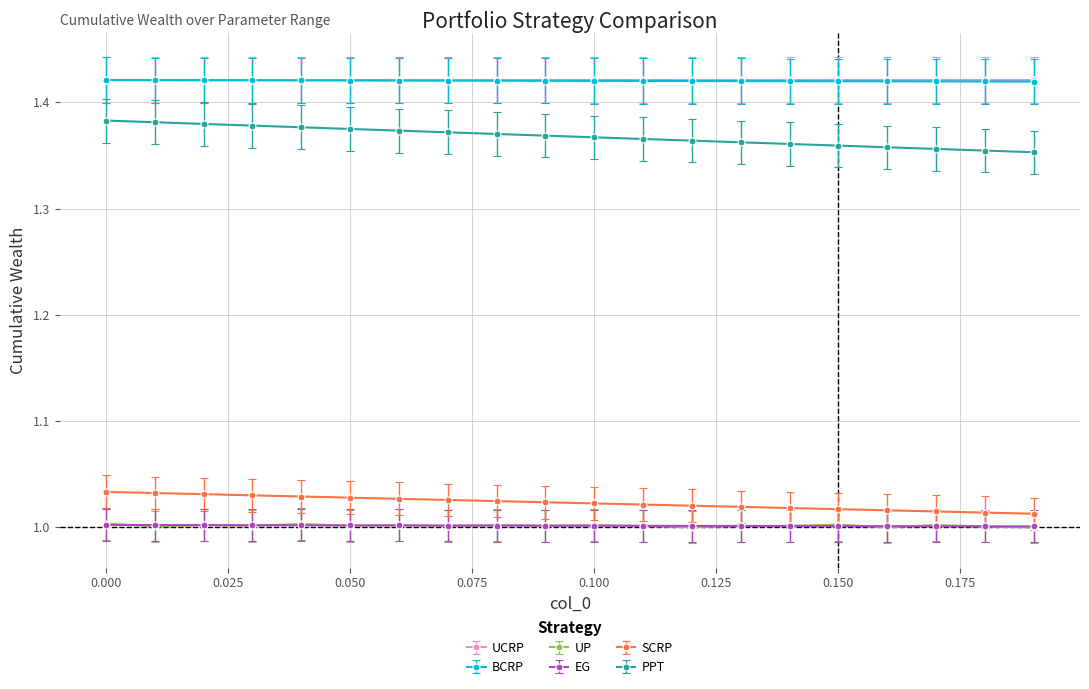

True or false: UP and PPT intersect in this chart.

False